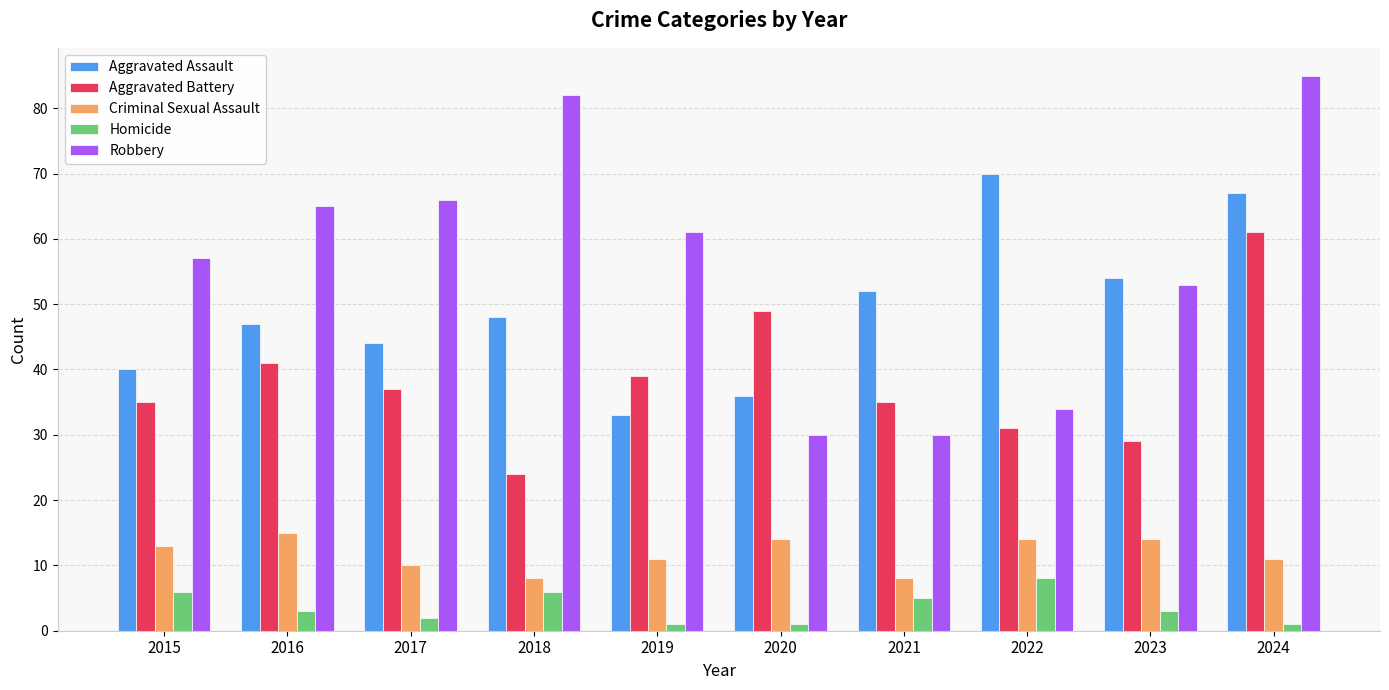

Which series has the largest range (max minus min)?

Robbery